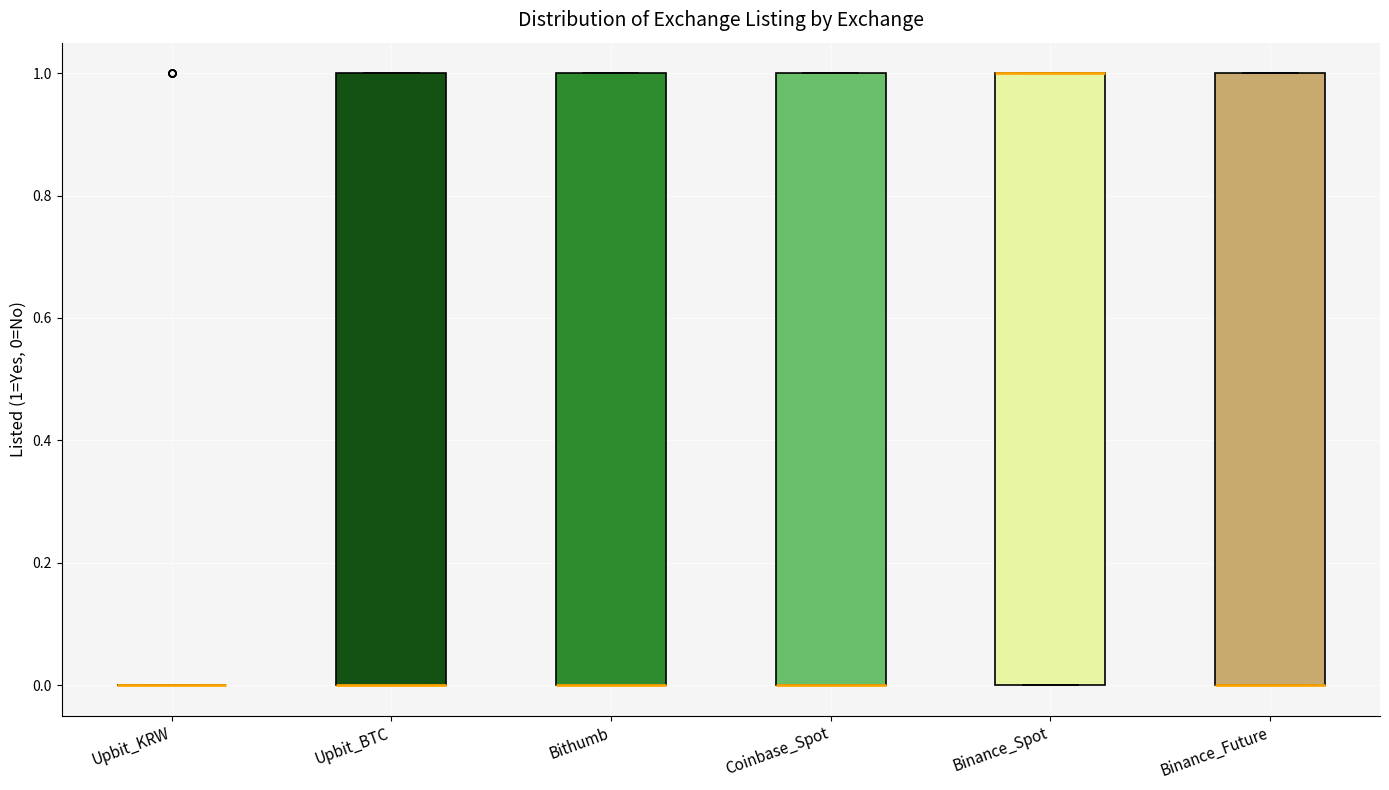

Reading left to right, transcribe this box plot: for each box, give where its median line is, the range the box spans, and where its two whiskers end, as read against the y-axis. The values are not printed on the chart, so give them approximately, as read against the axis.

Upbit_KRW: box collapsed to a line at 0, whiskers 0 to 0
Upbit_BTC: median 0 (drawn on the box's lower edge), box 0 to 1, whiskers 0 to 1
Bithumb: median 0 (drawn on the box's lower edge), box 0 to 1, whiskers 0 to 1
Coinbase_Spot: median 0 (drawn on the box's lower edge), box 0 to 1, whiskers 0 to 1
Binance_Spot: median 1 (drawn on the box's upper edge), box 0 to 1, whiskers 0 to 1
Binance_Future: median 0 (drawn on the box's lower edge), box 0 to 1, whiskers 0 to 1